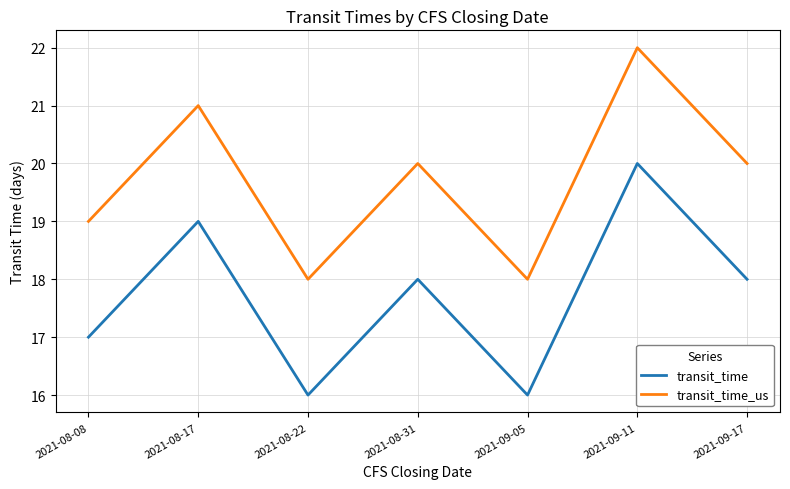

True or false: transit_time_us has a value of 19 at 2021-08-08.

True